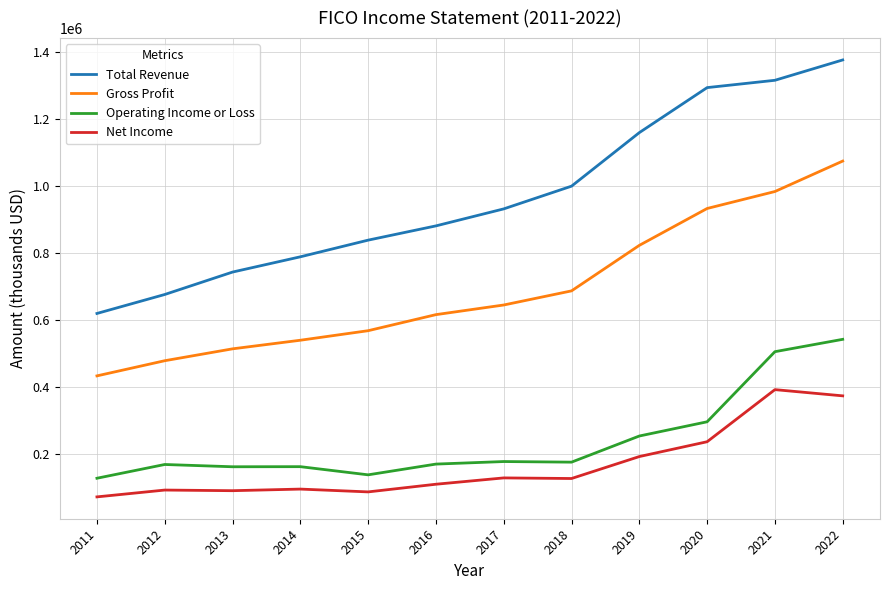

At which label does Total Revenue reach its minimum?

2011